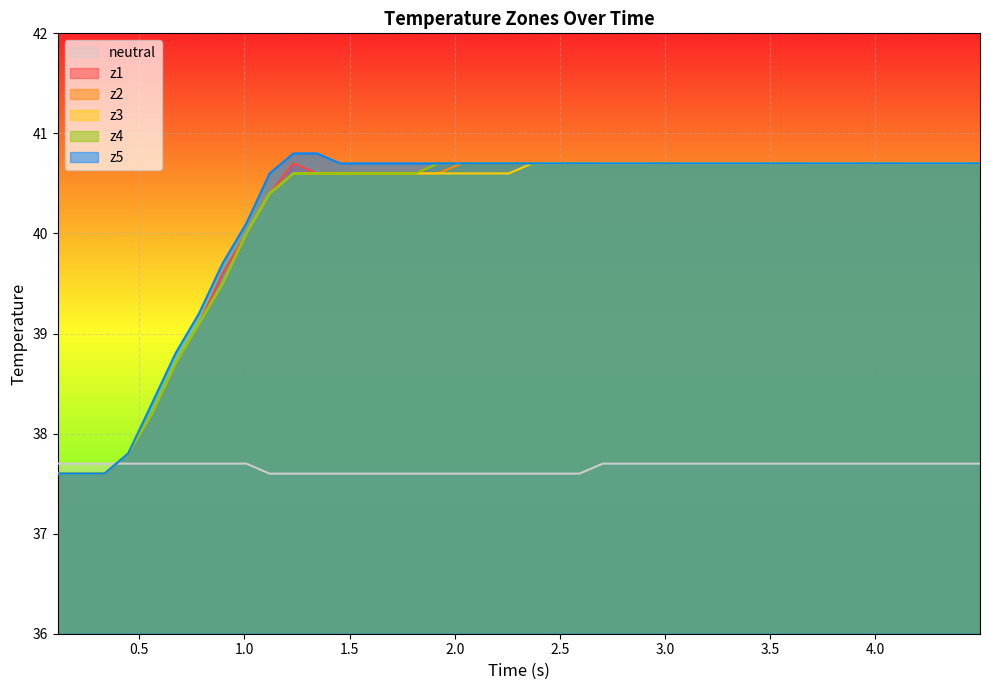

What is the maximum value for z2?

40.7